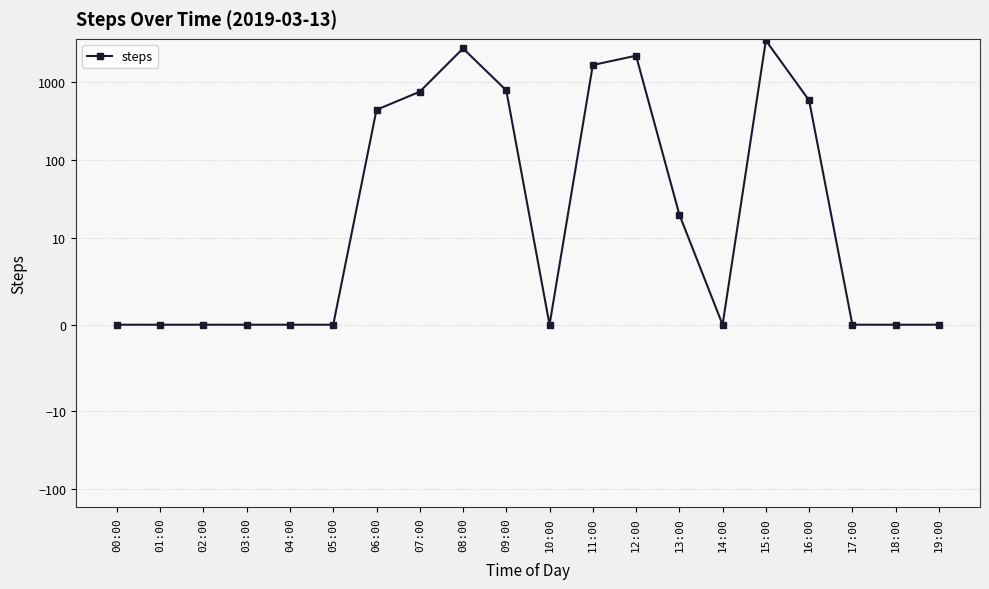

Reading left to right, extract all data points from this chart.

00:00=0	01:00=0	02:00=0	03:00=0	04:00=0	05:00=0	06:00=440	07:00=750	08:00=2690	09:00=780	10:00=0	11:00=1650	12:00=2170	13:00=20	14:00=0	15:00=3400	16:00=580	17:00=0	18:00=0	19:00=0